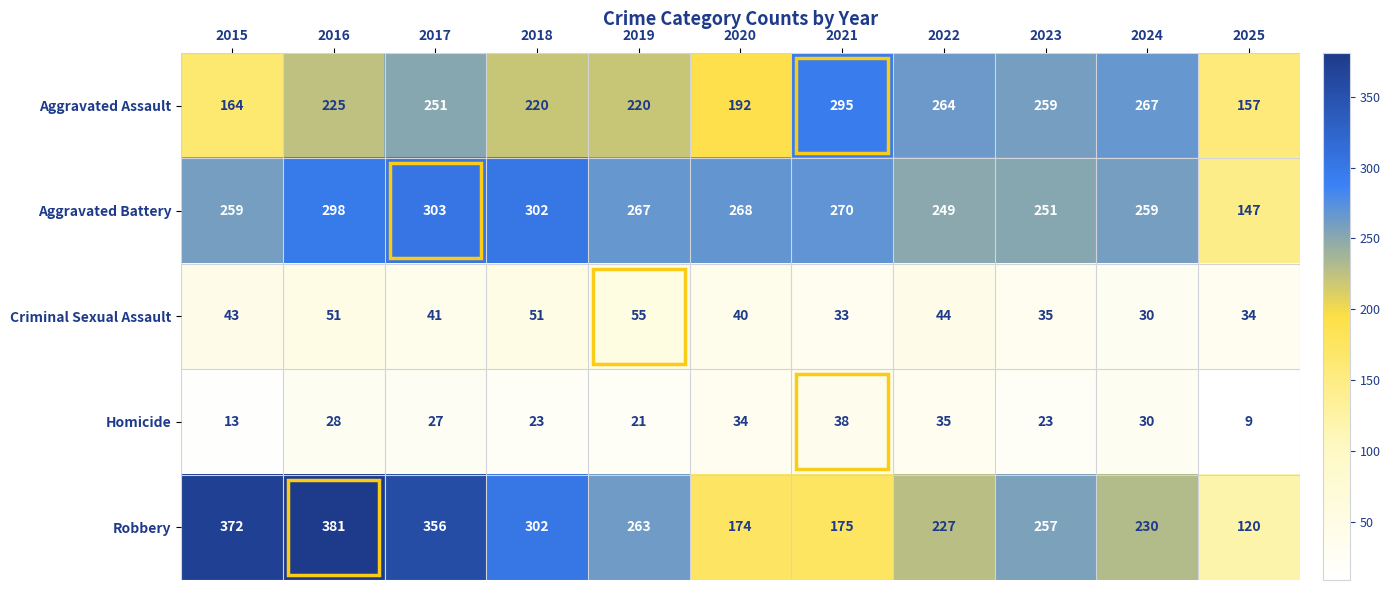

At which label does Aggravated Assault reach its peak?

2021